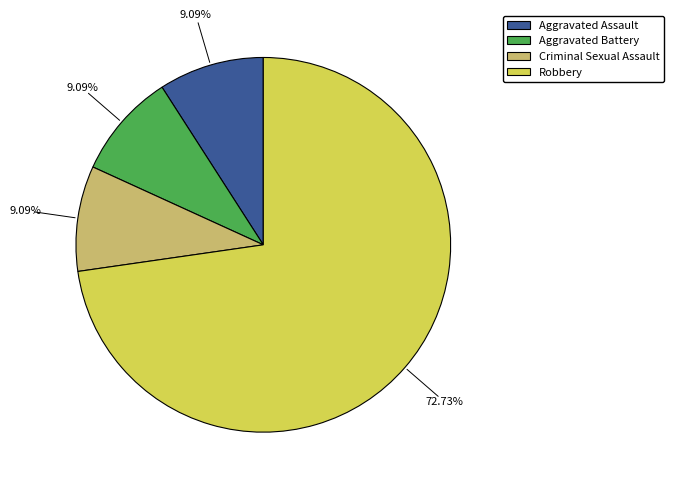

Is there any slice that represents more than half of the pie?

Yes